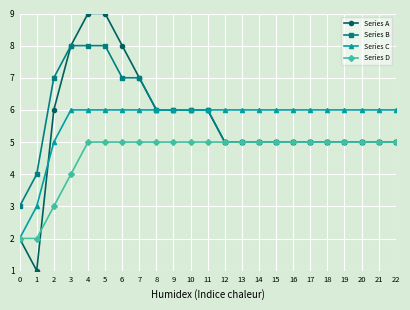

Reading left to right, extract all data points from this chart.

Series A: 0=2	1=1	2=6	3=8	4=9	5=9	6=8	7=7	8=6	9=6	10=6	11=6	12=5	13=5	14=5	15=5	16=5	17=5	18=5	19=5	20=5	21=5	22=5
Series B: 0=3	1=4	2=7	3=8	4=8	5=8	6=7	7=7	8=6	9=6	10=6	11=6	12=5	13=5	14=5	15=5	16=5	17=5	18=5	19=5	20=5	21=5	22=5
Series C: 0=2	1=3	2=5	3=6	4=6	5=6	6=6	7=6	8=6	9=6	10=6	11=6	12=6	13=6	14=6	15=6	16=6	17=6	18=6	19=6	20=6	21=6	22=6
Series D: 0=2	1=2	2=3	3=4	4=5	5=5	6=5	7=5	8=5	9=5	10=5	11=5	12=5	13=5	14=5	15=5	16=5	17=5	18=5	19=5	20=5	21=5	22=5